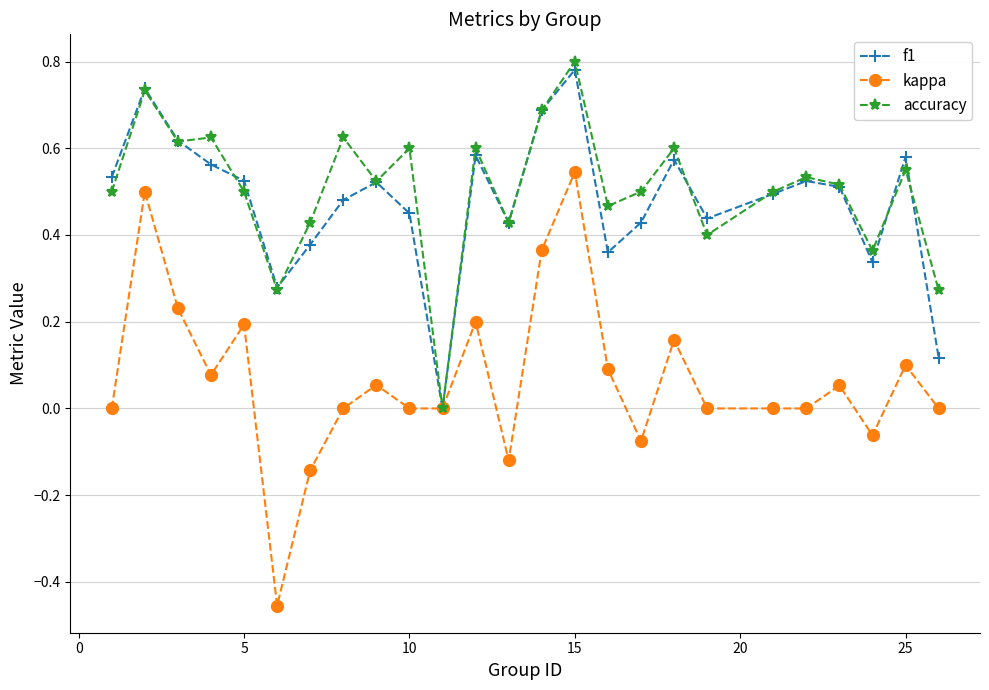

True or false: accuracy has more than 2 interior local peaks.

True